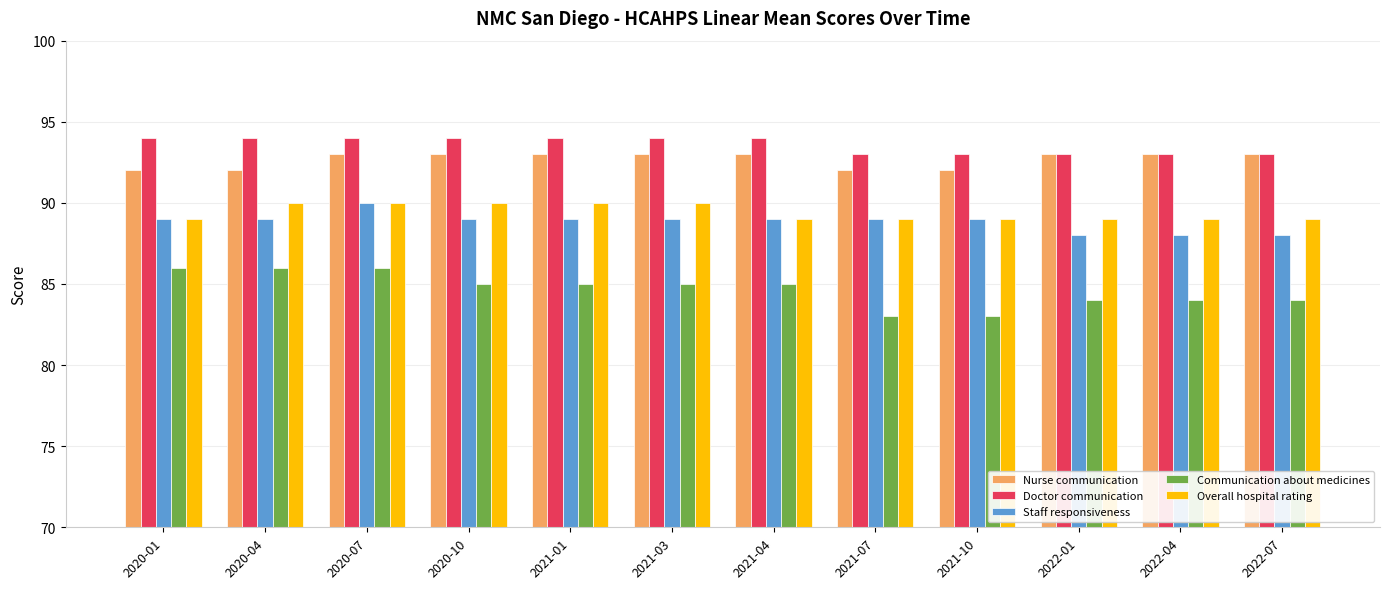

Reading right to left, extract all data points from this chart.

Nurse communication: 2022-07=93	2022-04=93	2022-01=93	2021-10=92	2021-07=92	2021-04=93	2021-03=93	2021-01=93	2020-10=93	2020-07=93	2020-04=92	2020-01=92
Doctor communication: 2022-07=93	2022-04=93	2022-01=93	2021-10=93	2021-07=93	2021-04=94	2021-03=94	2021-01=94	2020-10=94	2020-07=94	2020-04=94	2020-01=94
Staff responsiveness: 2022-07=88	2022-04=88	2022-01=88	2021-10=89	2021-07=89	2021-04=89	2021-03=89	2021-01=89	2020-10=89	2020-07=90	2020-04=89	2020-01=89
Communication about medicines: 2022-07=84	2022-04=84	2022-01=84	2021-10=83	2021-07=83	2021-04=85	2021-03=85	2021-01=85	2020-10=85	2020-07=86	2020-04=86	2020-01=86
Overall hospital rating: 2022-07=89	2022-04=89	2022-01=89	2021-10=89	2021-07=89	2021-04=89	2021-03=90	2021-01=90	2020-10=90	2020-07=90	2020-04=90	2020-01=89